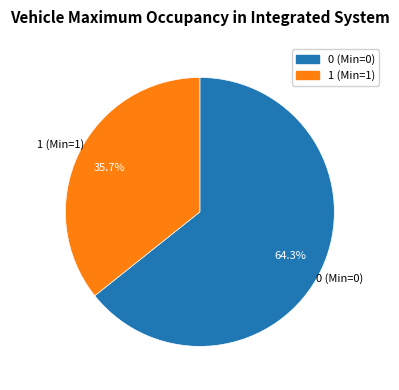

Does any single category account for the majority?

Yes